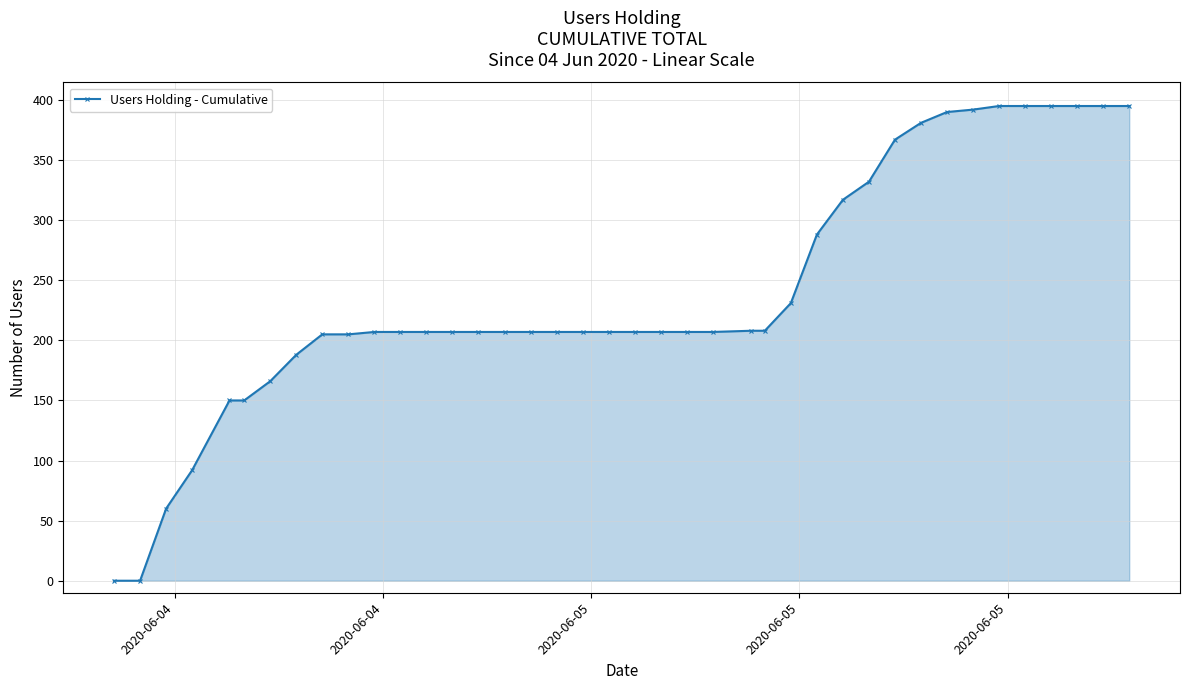

What is the maximum value shown in the chart?

395